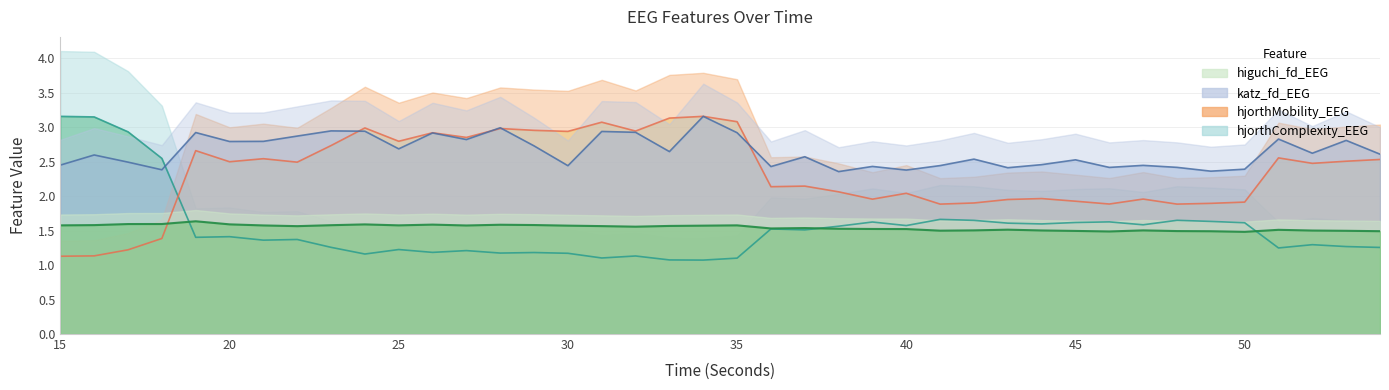

How many lines are shown in the chart?

4